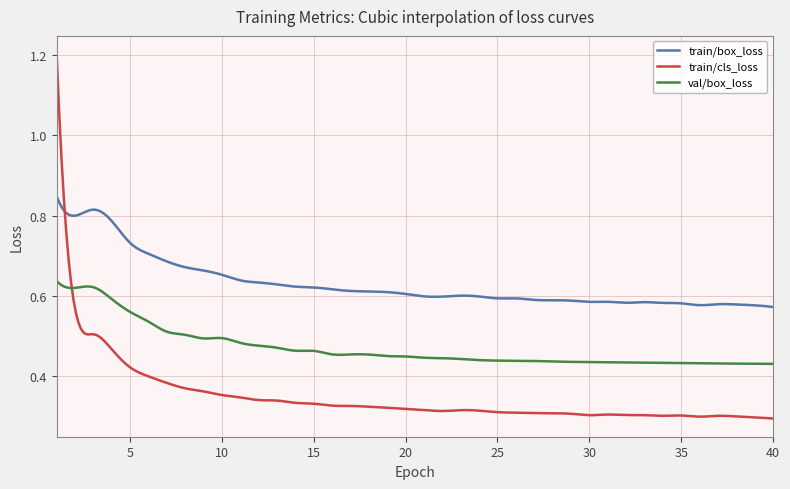

How many lines are shown in the chart?

3